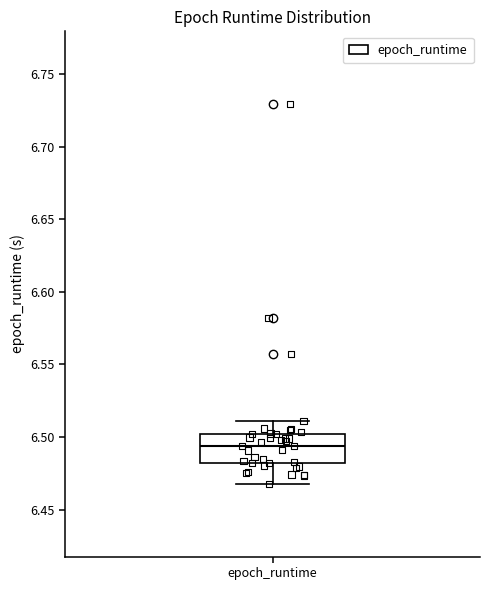

Read this box plot against the y-axis: the position of the median line, the range covered by the box, and the ends of both whiskers. The values are not printed on the chart, so give them approximately, as read against the axis.

median 6.495, box 6.480 to 6.500, whiskers 6.470 to 6.510